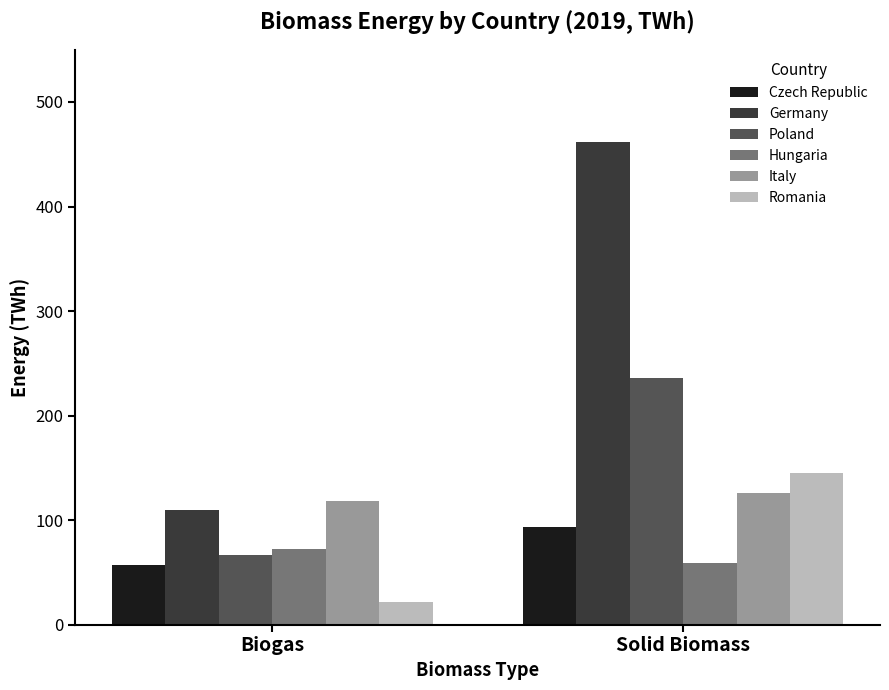

Count the Italy values in the range 118 to 126.

2